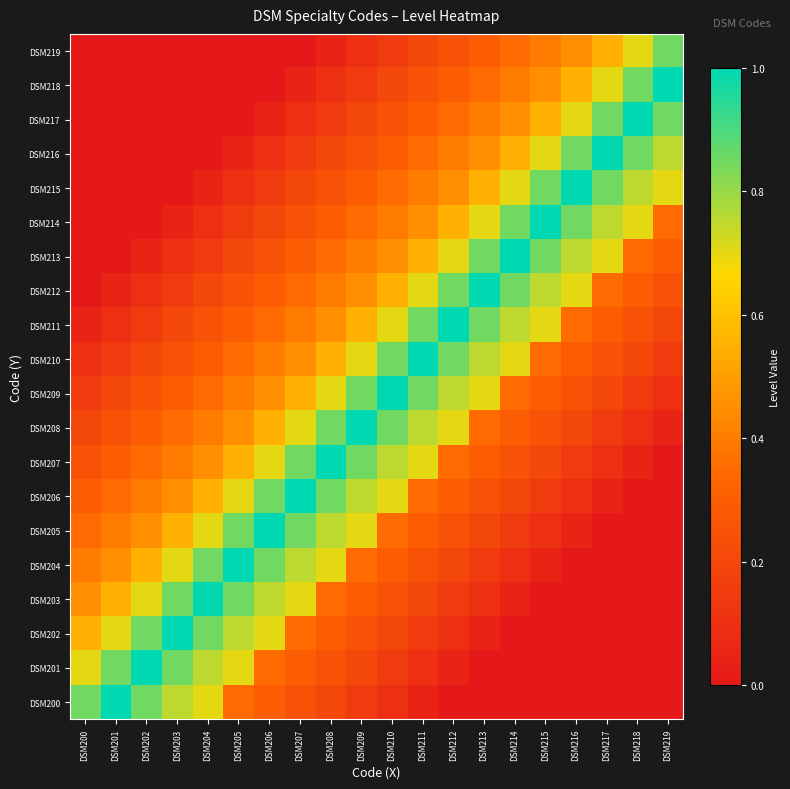

Which label corresponds to the smallest value in the chart?

DSM212